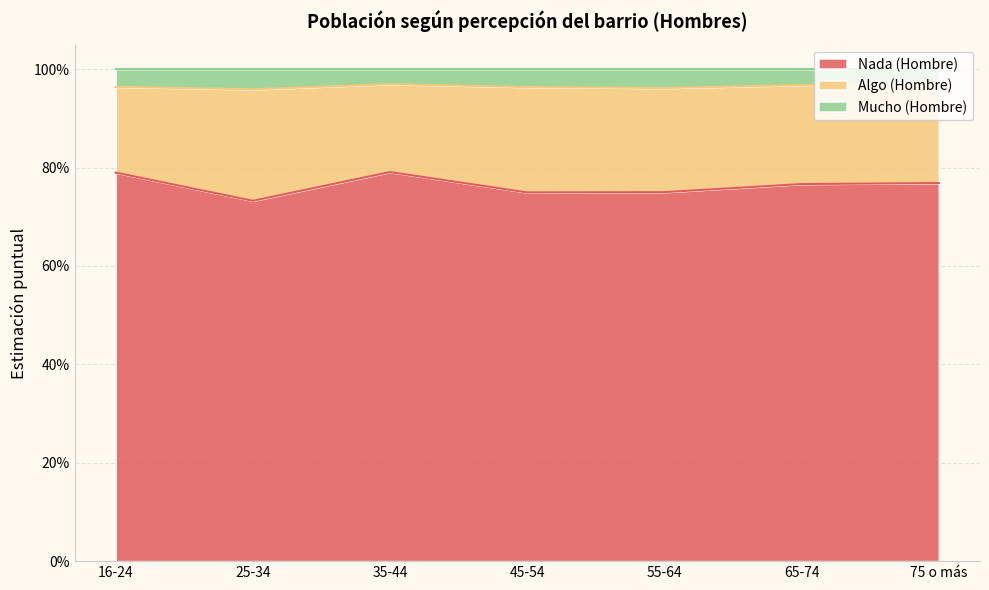

The Nada (Hombre) series shows 1.3 at 75 o más. True or false?

False